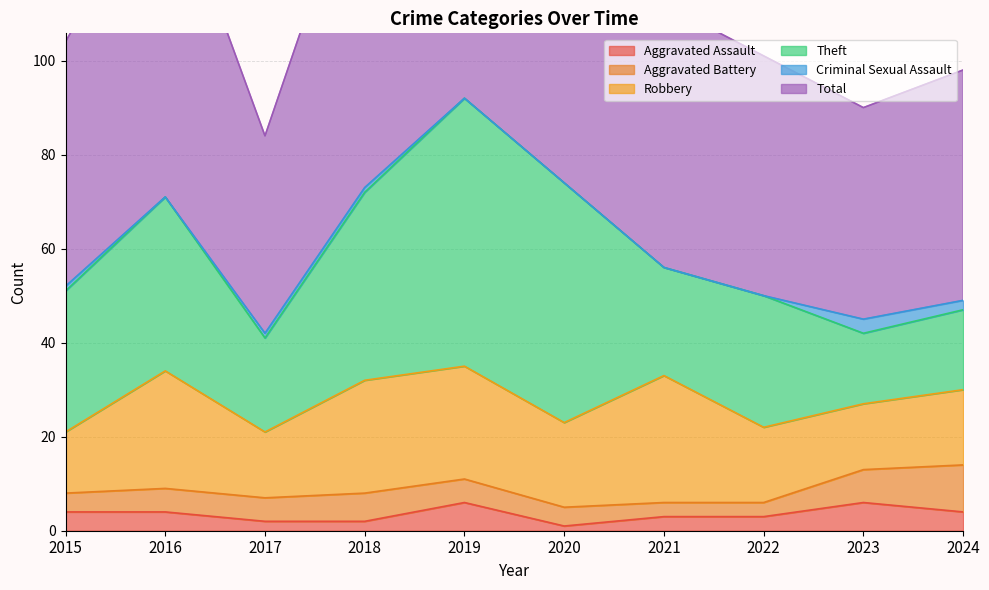

True or false: Theft has more than 0 interior local peaks.

True